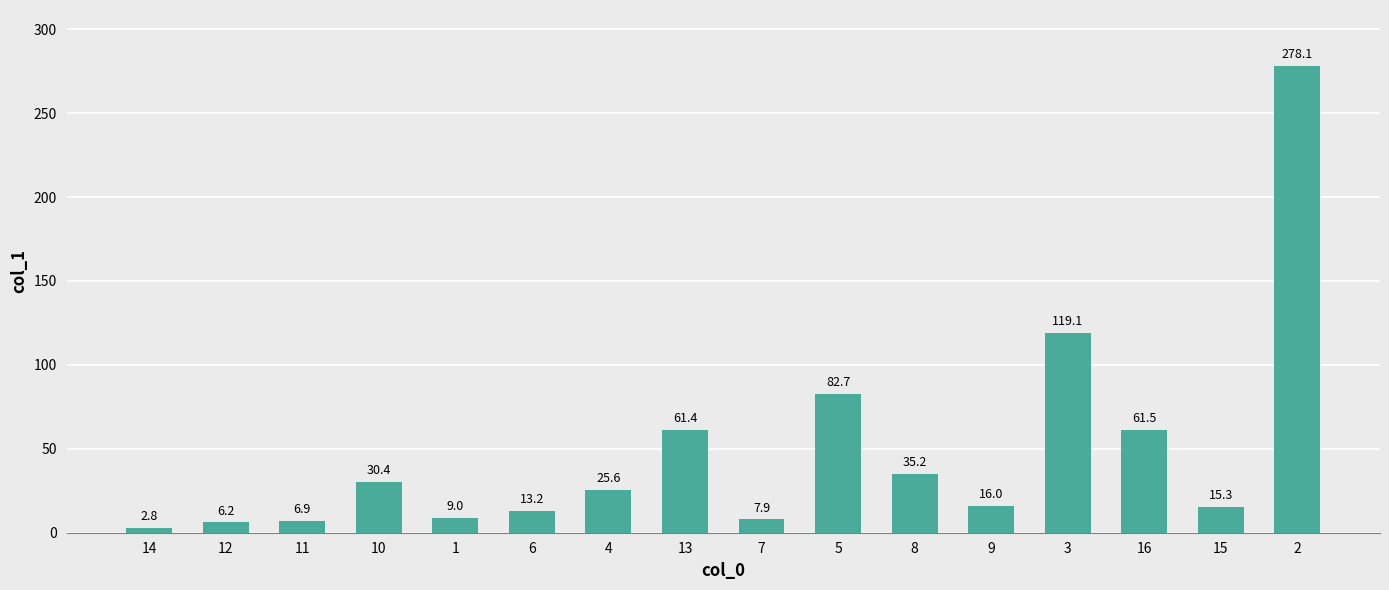

The value at 11 is 6.9. True or false?

True